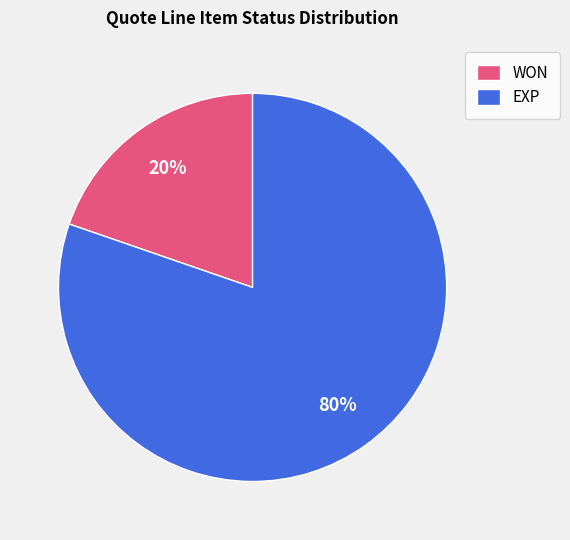

Rank the categories by value from lowest to highest.

WON, EXP